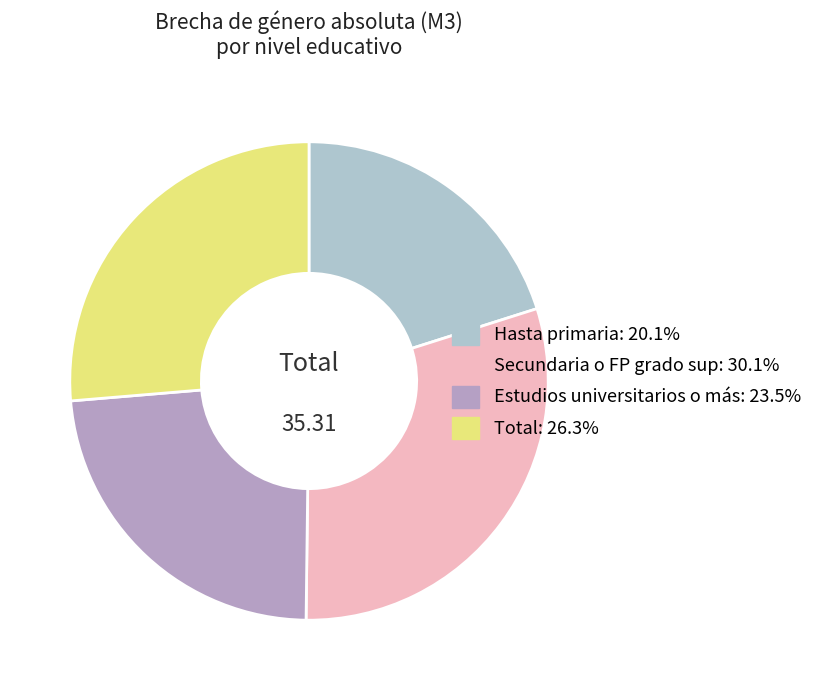

Does Estudios universitarios o más account for over 50% of the chart?

No